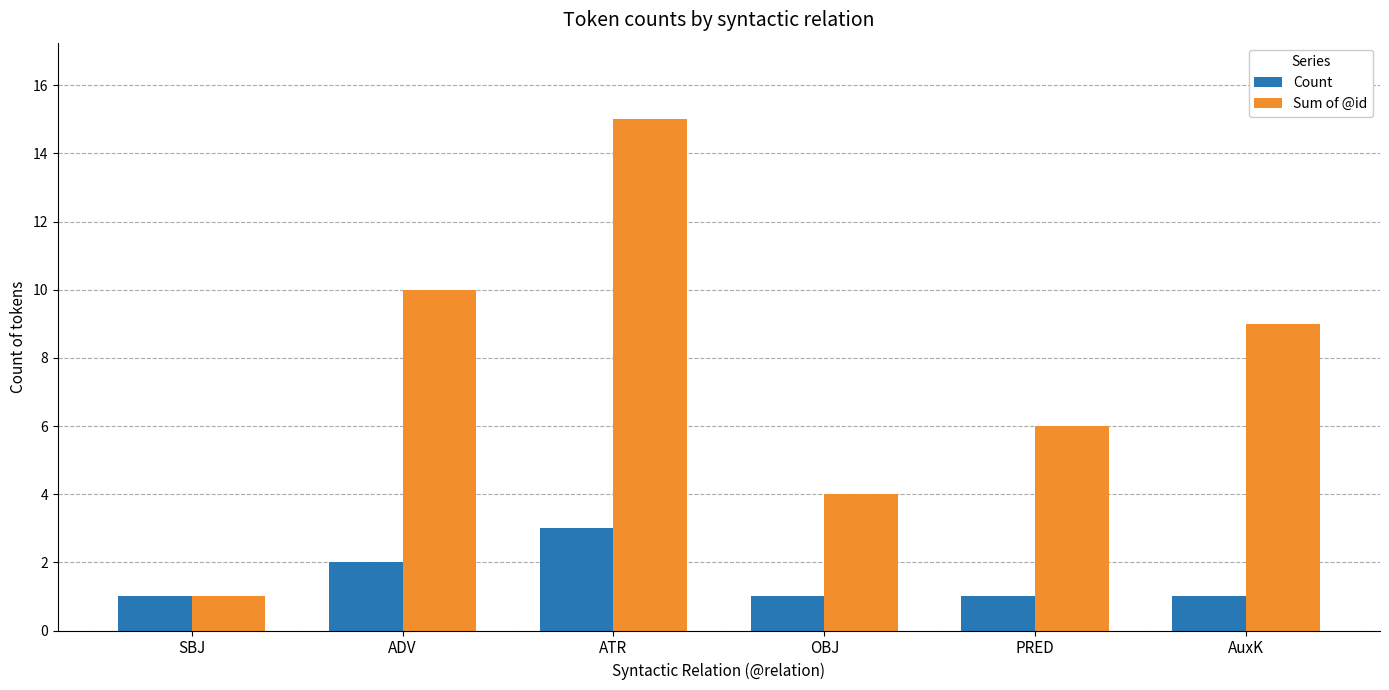

Does the chart contain stacked bars?

No